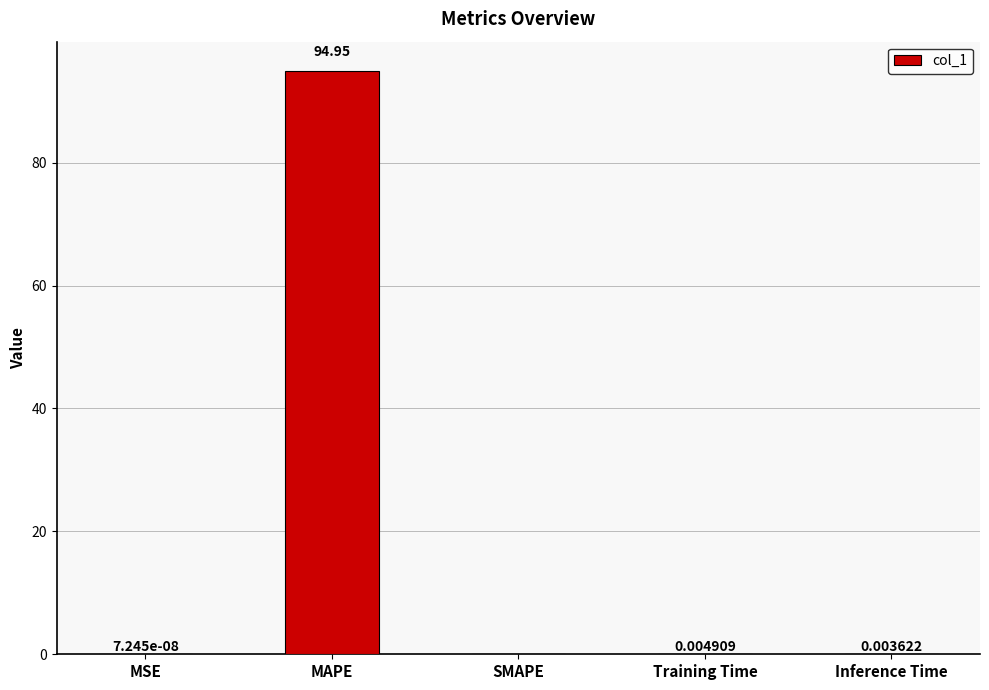

Are the bars grouped side by side (vs. stacked)?

No